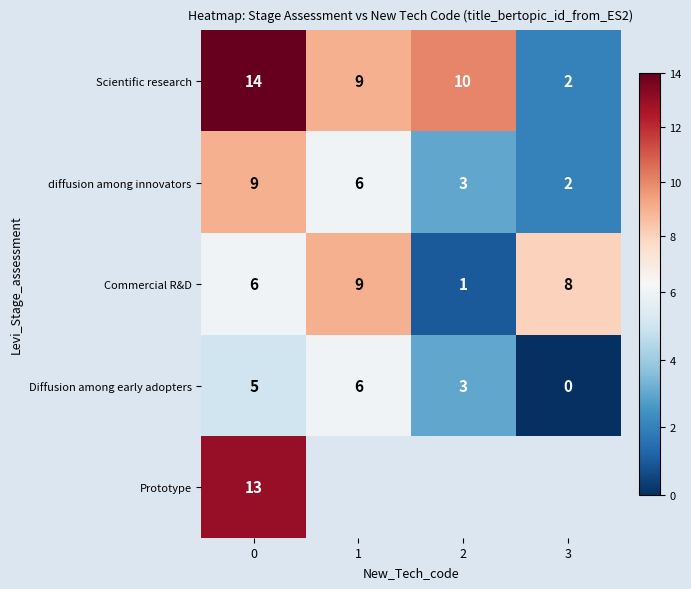

List the labels in order of Diffusion among early adopters value, largest first.

1, 0, 2, 3